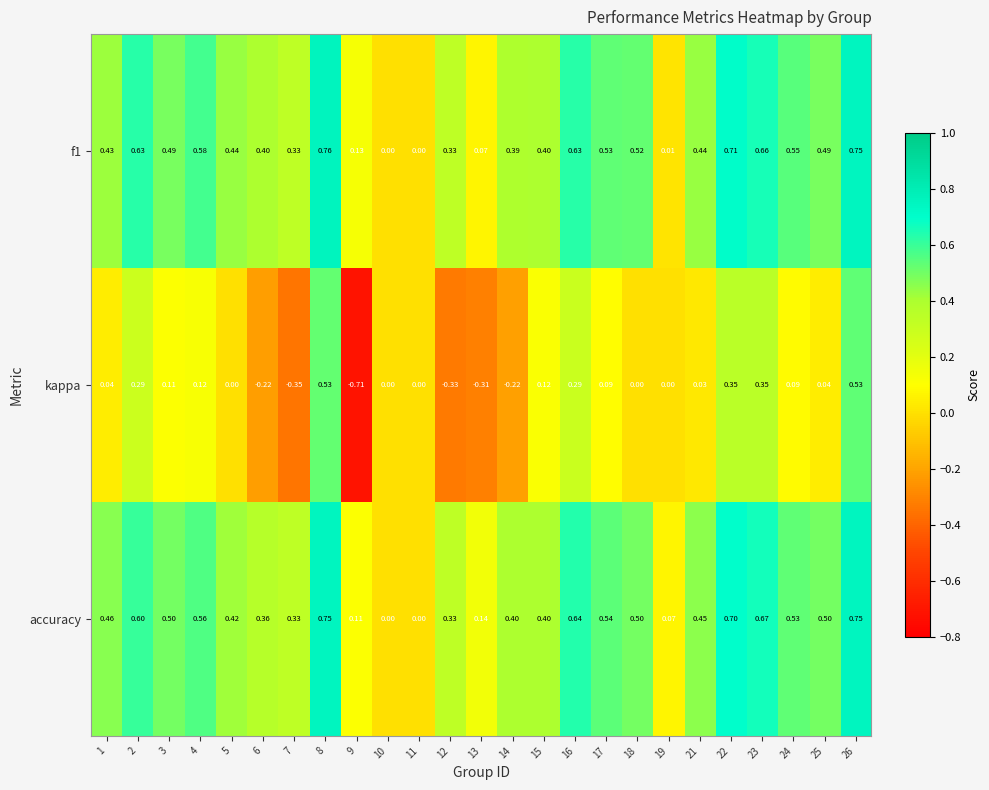

Which series has the largest total across all categories?

accuracy